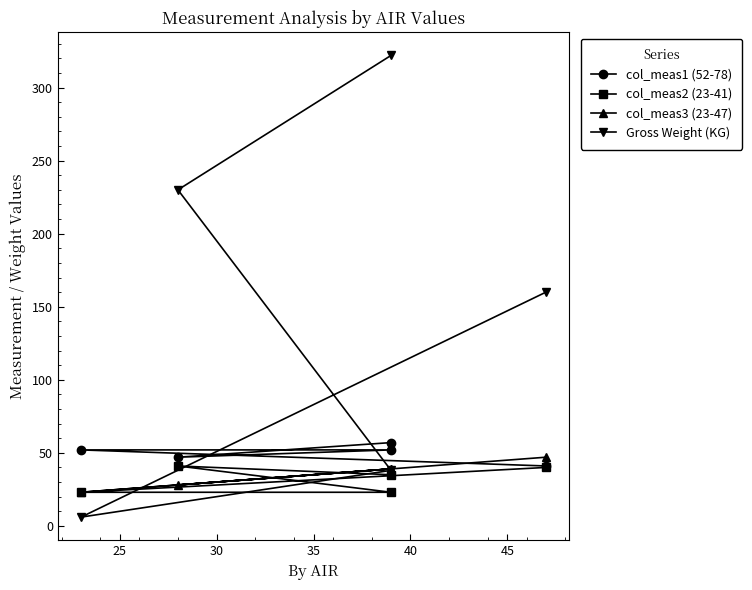

True or false: Gross Weight (KG) has more than 0 interior local peaks.

False